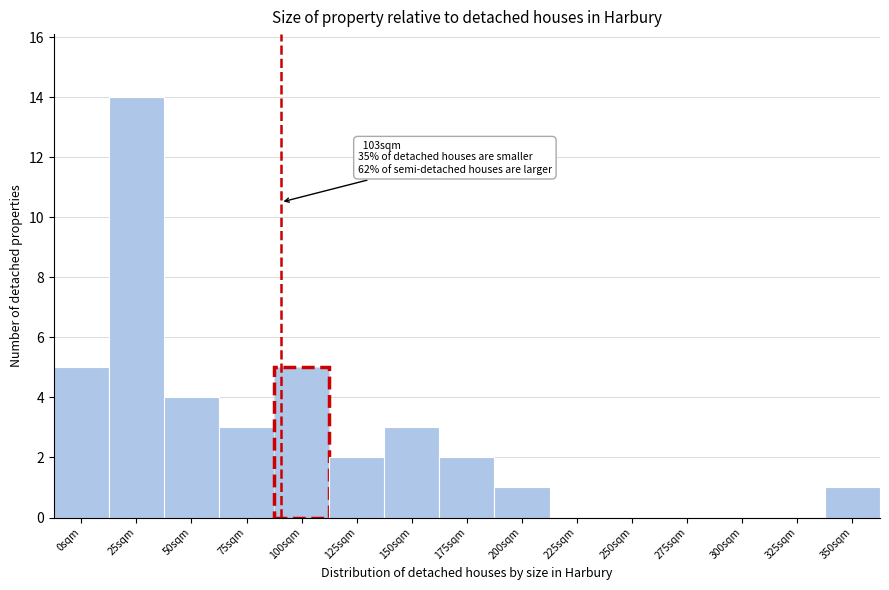

Reading left to right, extract all data points from this chart.

0sqm=5	25sqm=14	50sqm=4	75sqm=3	100sqm=5	125sqm=2	150sqm=3	175sqm=2	200sqm=1	225sqm=0	250sqm=0	275sqm=0	300sqm=0	325sqm=0	350sqm=1